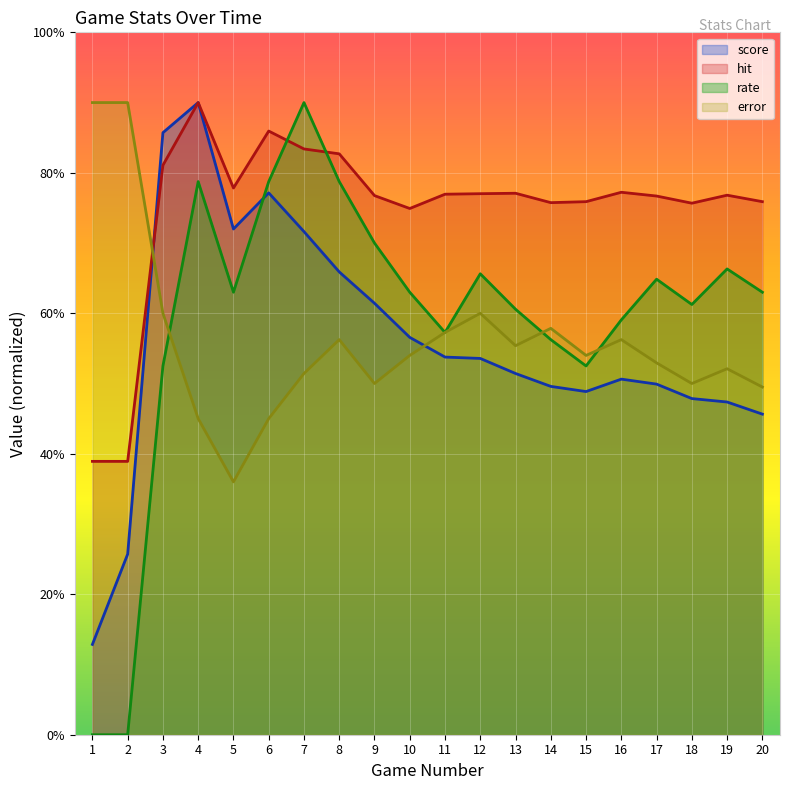

What is the highest value of the hit series?

9.0